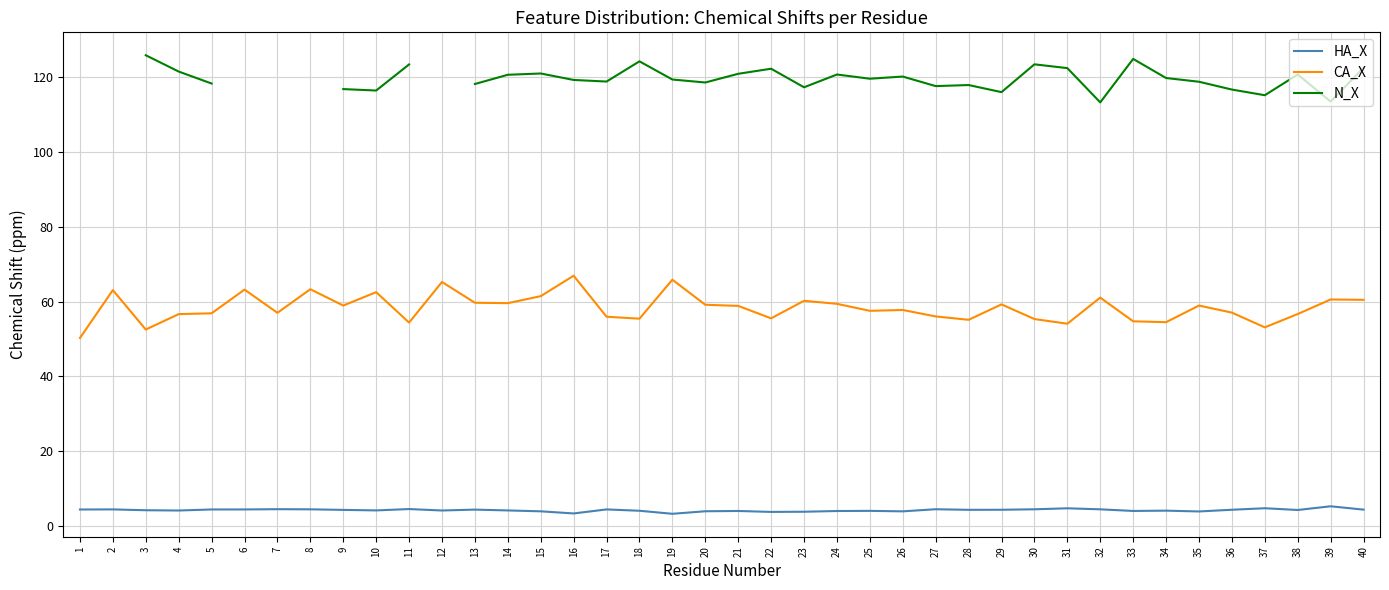

Does the chart have visible grid lines?

Yes